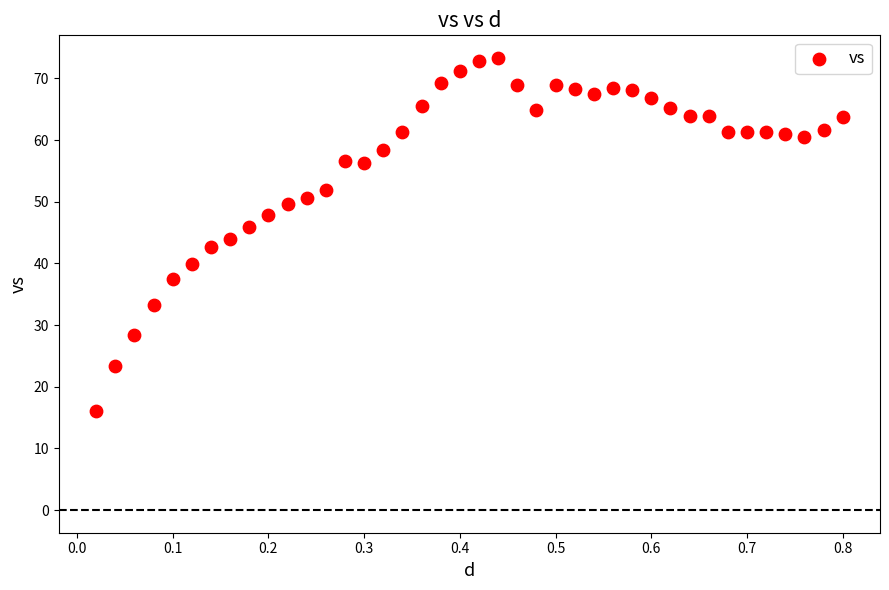

What is the range of Y values (max minus min)?

57.2